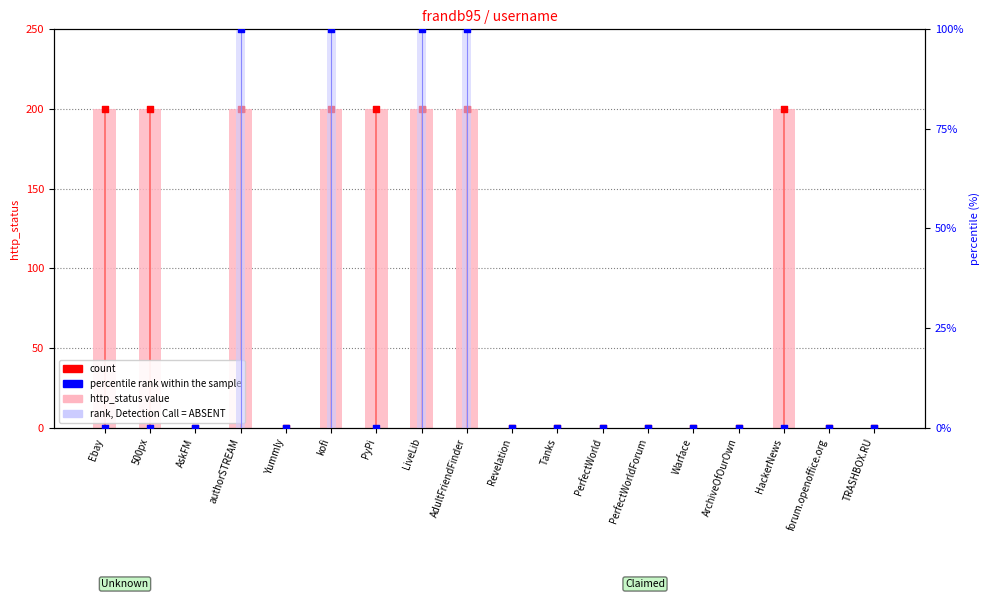

Which series has the widest spread of Y values?

http_status (value)